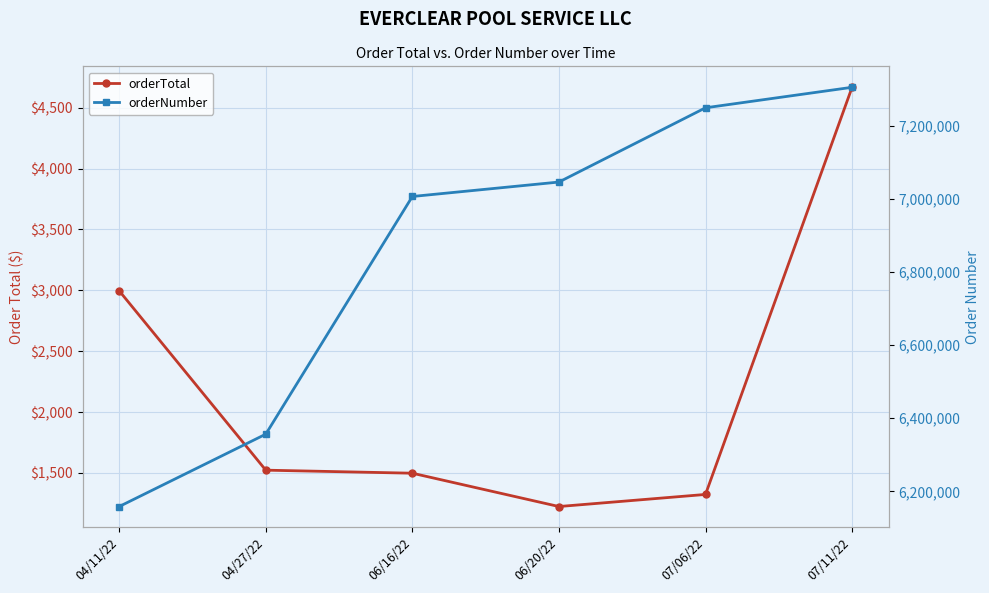

What is the sum of all orderNumber values?

41121832.0